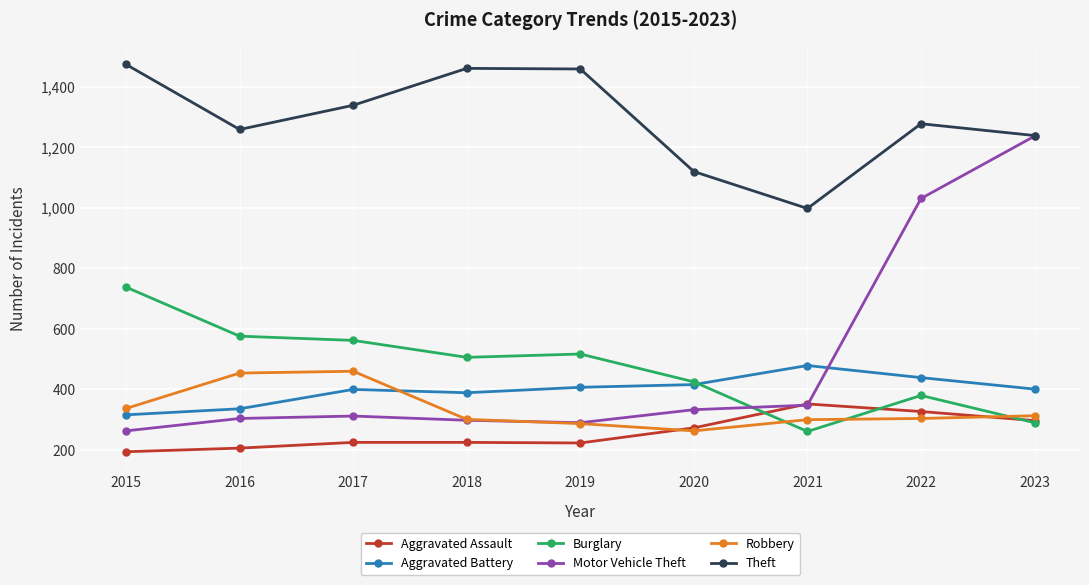

In Motor Vehicle Theft, how many points are lower than both neighbors (excluding endpoints)?

1